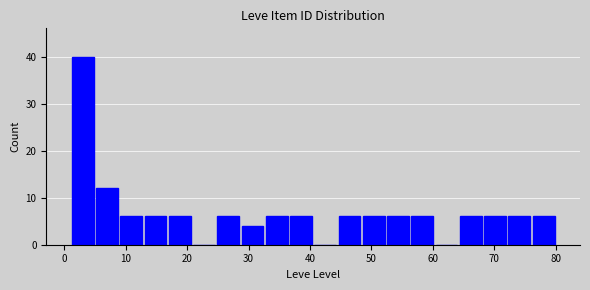

Read against the x-axis, roughly where is the centre of the tallest bar?

3